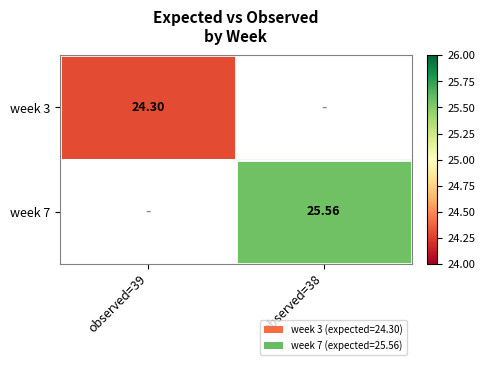

True or false: week 3 has a value of 24.3 at observed=39.

True